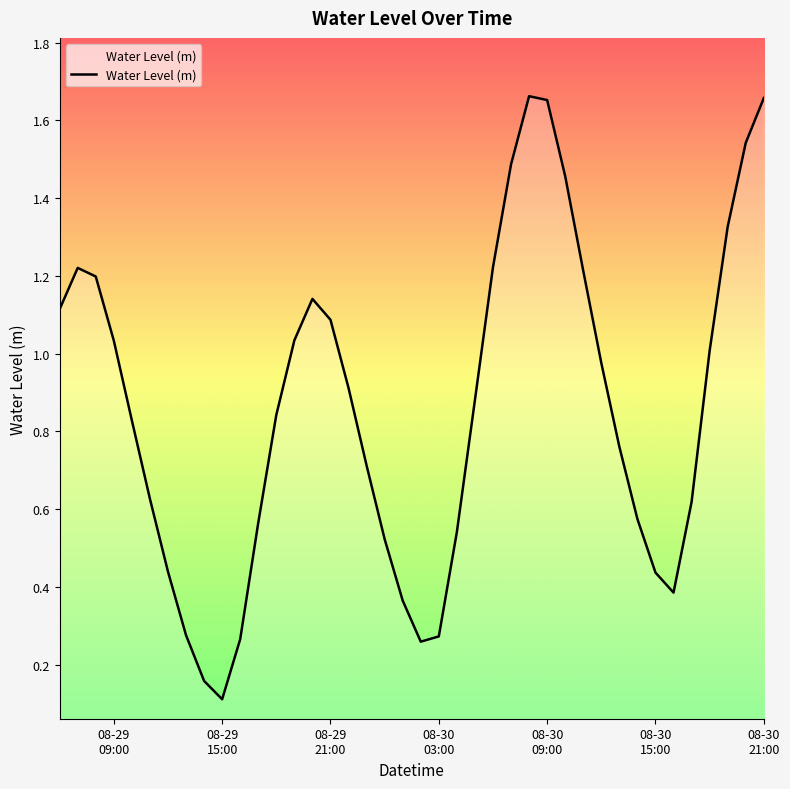

How many lines are shown in the chart?

1